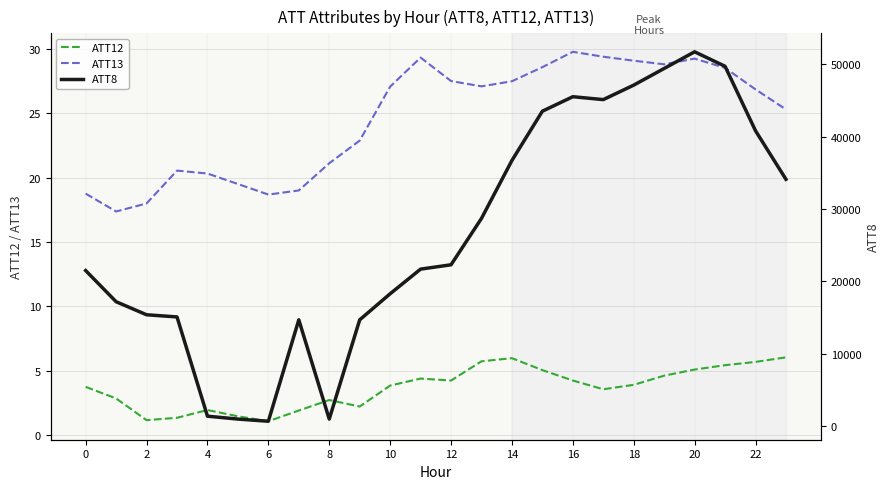

The value of ATT13 at 2 is 24.4. True or false?

False